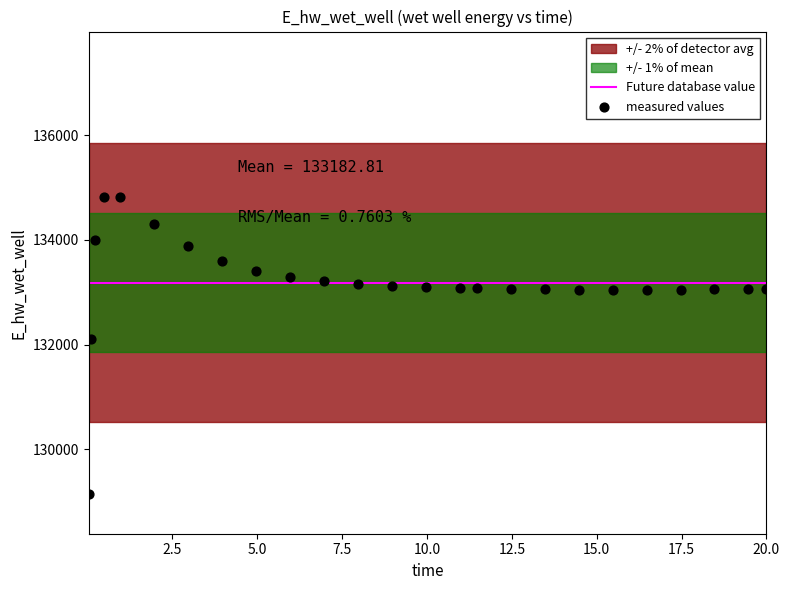

What is the range of Y values (max minus min)?

5679.8